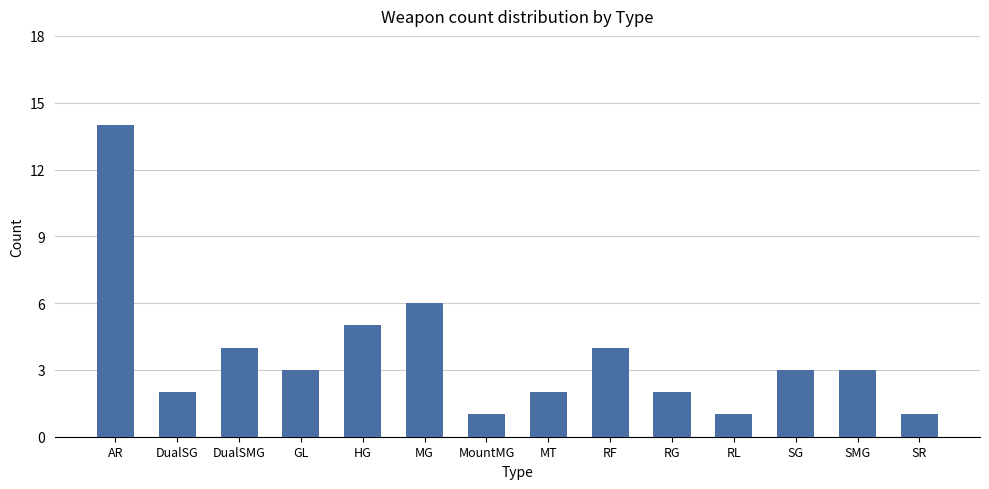

What is the ratio of the value at AR to the value at RF?

3.5